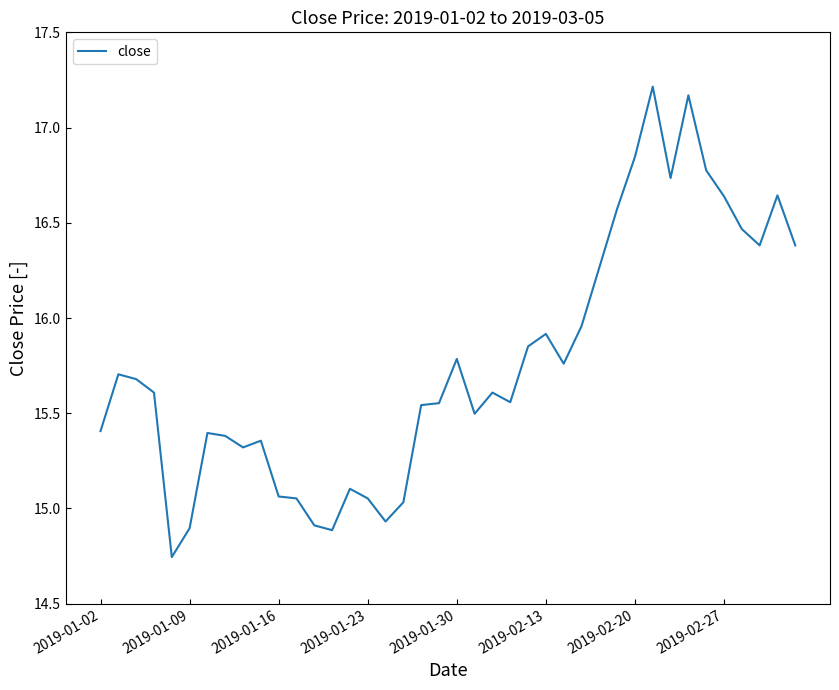

What is the difference between the maximum and minimum values?

2.5